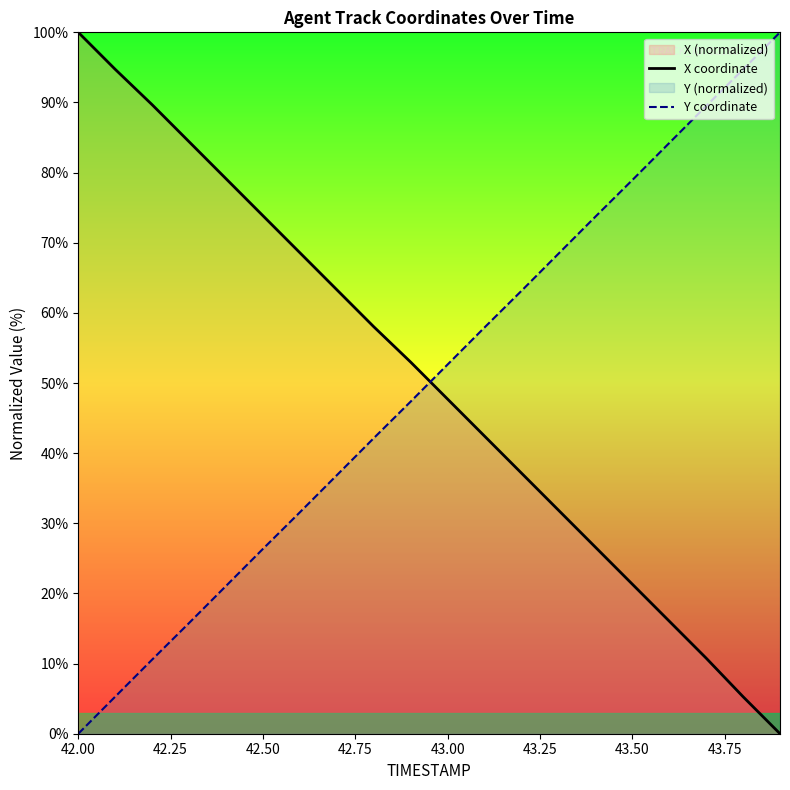

Which category has the highest value in the X coordinate series?

42.00